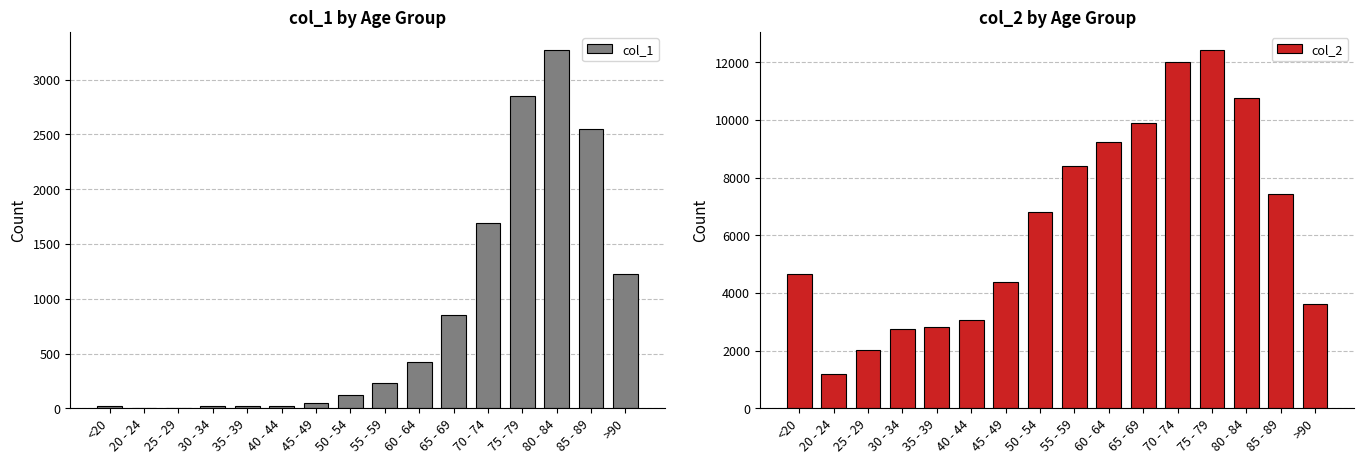

List the series in order of their overall mean, highest first.

col_2, col_1